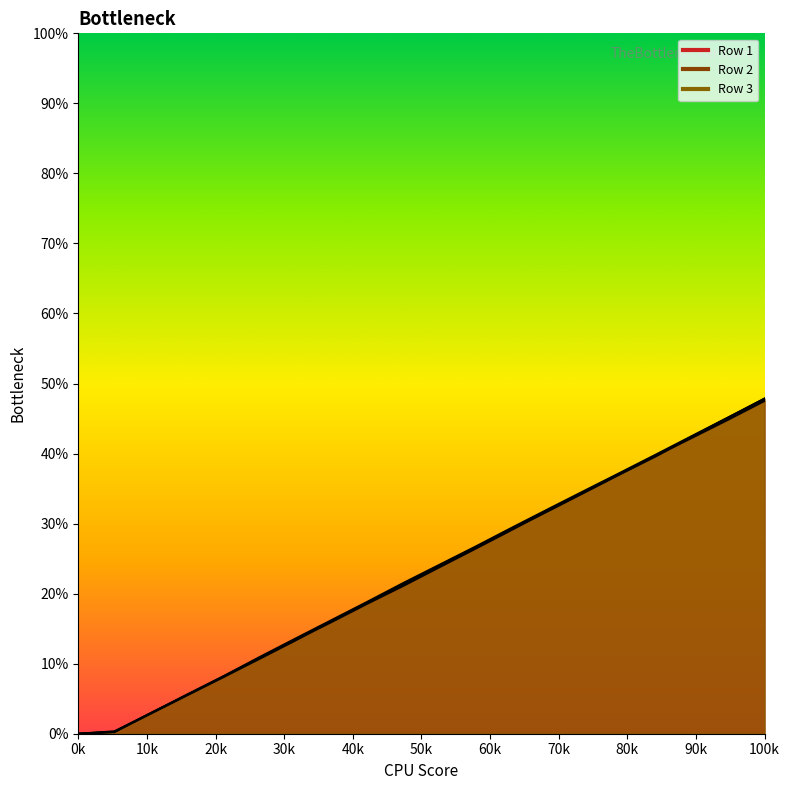

True or false: Row 3 has a value of 1350.9 at 11.

False